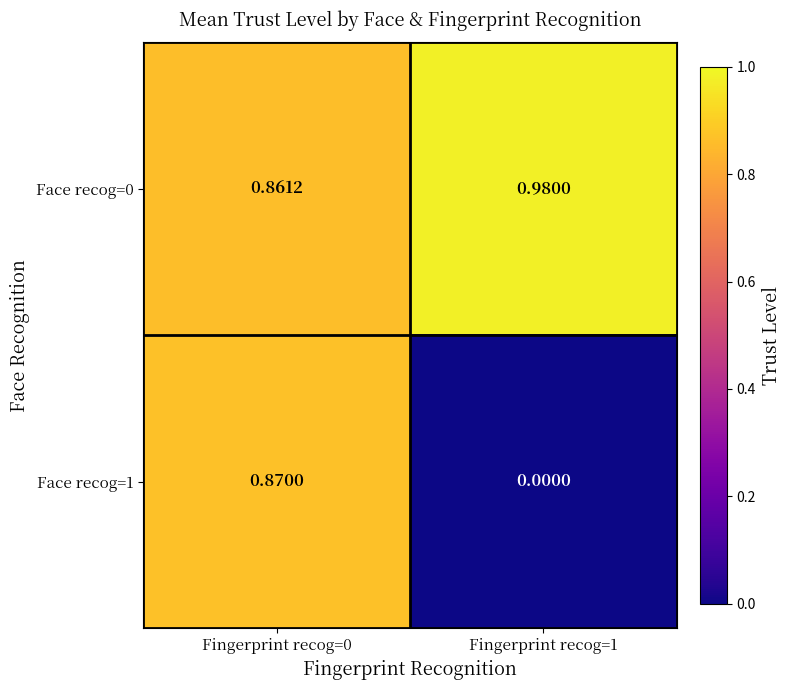

Is the value of Face recog=1 at Fingerprint recog=1 greater than the value of Face recog=0 at Fingerprint recog=1?

No